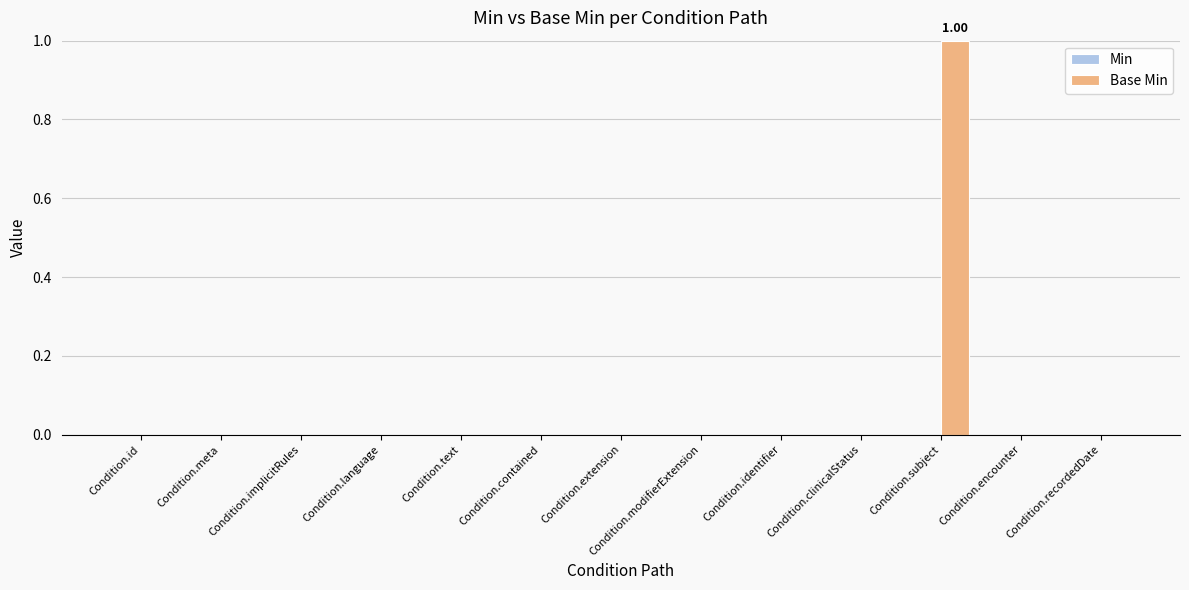

At which category does the chart reach its peak across all series?

Condition.subject